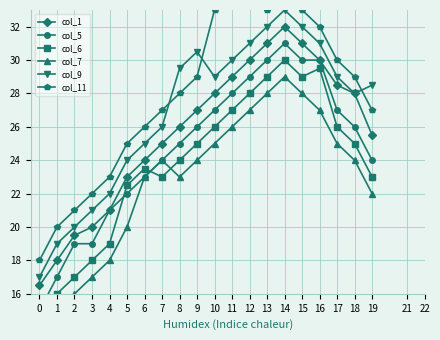

Does the chart display data point markers on the line(s)?

Yes